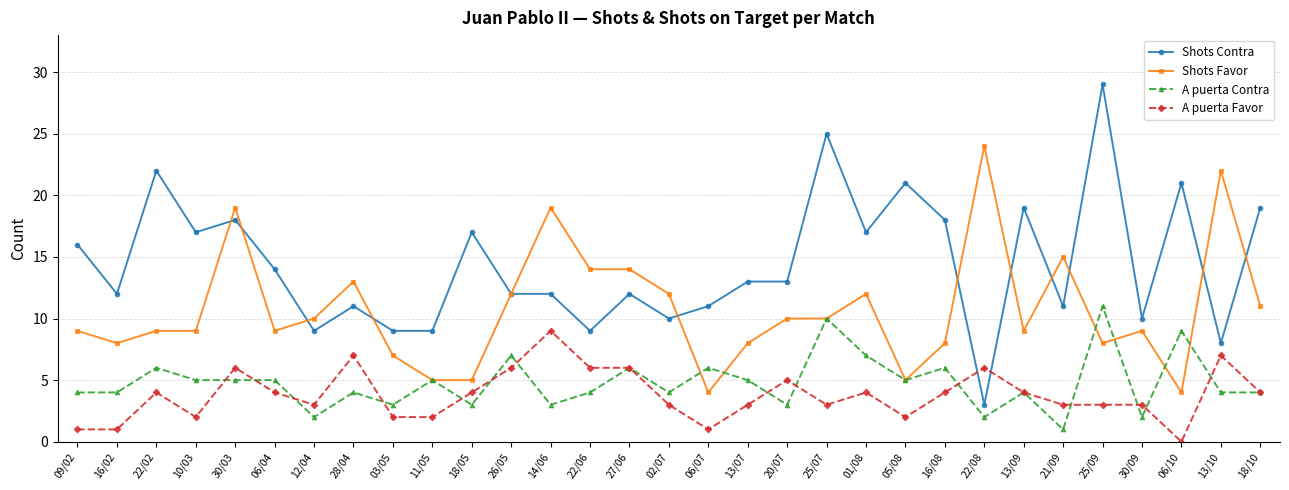

Reading right to left, extract all data points from this chart.

Shots Contra: 18/10=19	13/10=8	06/10=21	30/09=10	25/09=29	21/09=11	13/09=19	22/08=3	16/08=18	05/08=21	01/08=17	25/07=25	20/07=13	13/07=13	06/07=11	02/07=10	27/06=12	22/06=9	14/06=12	26/05=12	18/05=17	11/05=9	03/05=9	28/04=11	12/04=9	06/04=14	30/03=18	10/03=17	22/02=22	16/02=12	09/02=16
Shots Favor: 18/10=11	13/10=22	06/10=4	30/09=9	25/09=8	21/09=15	13/09=9	22/08=24	16/08=8	05/08=5	01/08=12	25/07=10	20/07=10	13/07=8	06/07=4	02/07=12	27/06=14	22/06=14	14/06=19	26/05=12	18/05=5	11/05=5	03/05=7	28/04=13	12/04=10	06/04=9	30/03=19	10/03=9	22/02=9	16/02=8	09/02=9
A puerta Contra: 18/10=4	13/10=4	06/10=9	30/09=2	25/09=11	21/09=1	13/09=4	22/08=2	16/08=6	05/08=5	01/08=7	25/07=10	20/07=3	13/07=5	06/07=6	02/07=4	27/06=6	22/06=4	14/06=3	26/05=7	18/05=3	11/05=5	03/05=3	28/04=4	12/04=2	06/04=5	30/03=5	10/03=5	22/02=6	16/02=4	09/02=4
A puerta Favor: 18/10=4	13/10=7	06/10=0	30/09=3	25/09=3	21/09=3	13/09=4	22/08=6	16/08=4	05/08=2	01/08=4	25/07=3	20/07=5	13/07=3	06/07=1	02/07=3	27/06=6	22/06=6	14/06=9	26/05=6	18/05=4	11/05=2	03/05=2	28/04=7	12/04=3	06/04=4	30/03=6	10/03=2	22/02=4	16/02=1	09/02=1